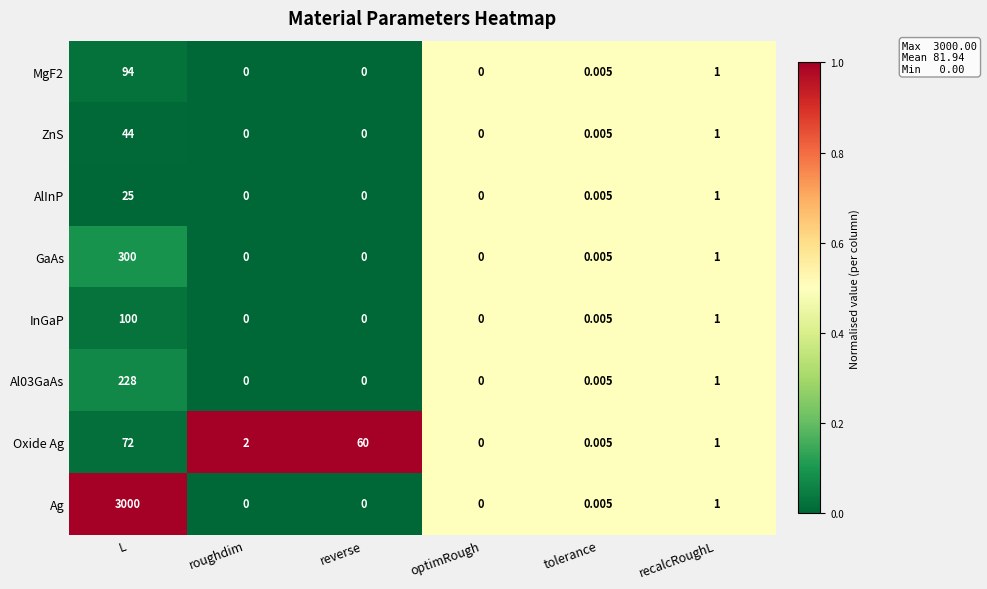

At which category is the sum across all series the highest?

L